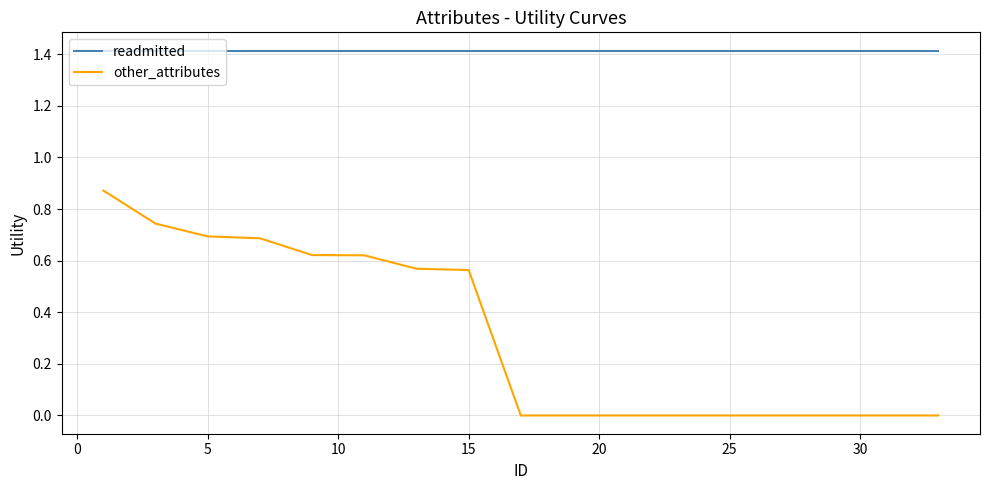

Rank the series by their maximum value, from highest to lowest.

readmitted, other_attributes